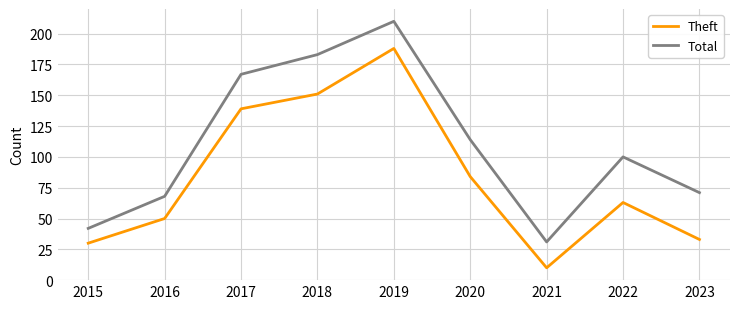

The value of Total at 2020 is 114. True or false?

True